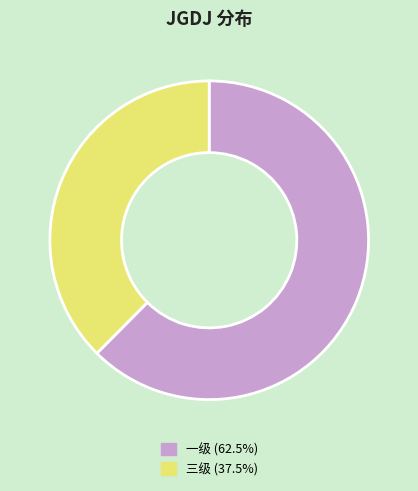

Which category accounts for the majority?

一级